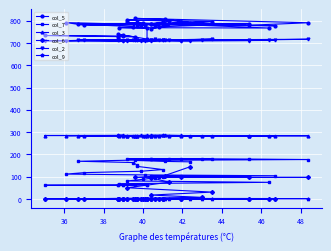

What are all the series names shown in the legend?

col_5, col_7, col_3, col_6, col_2, col_9